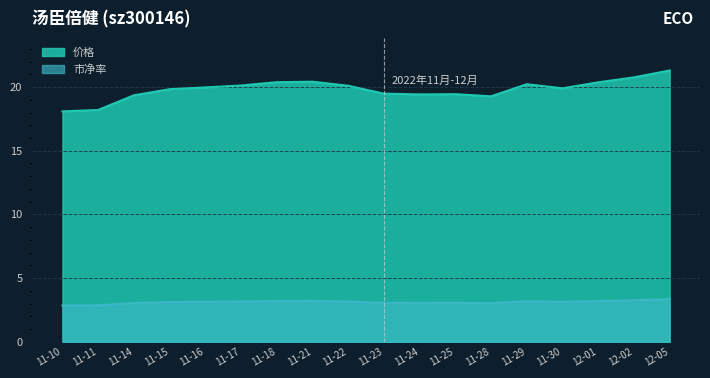

True or false: 市净率 and 价格 intersect in this chart.

False